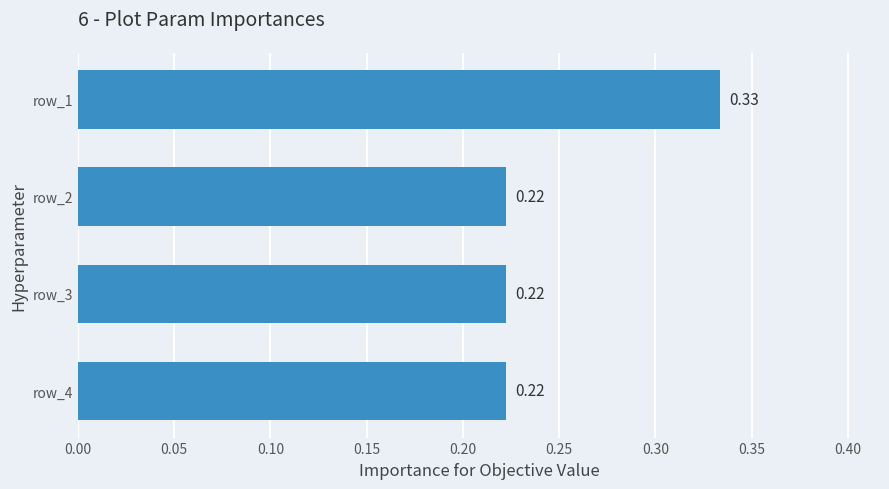

What is the sum of all values?

1.0